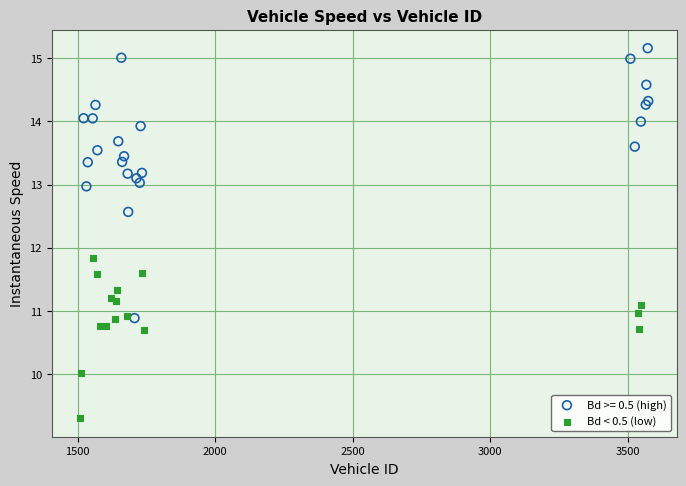

Which series contains the highest Y value?

Bd >= 0.5 (high)